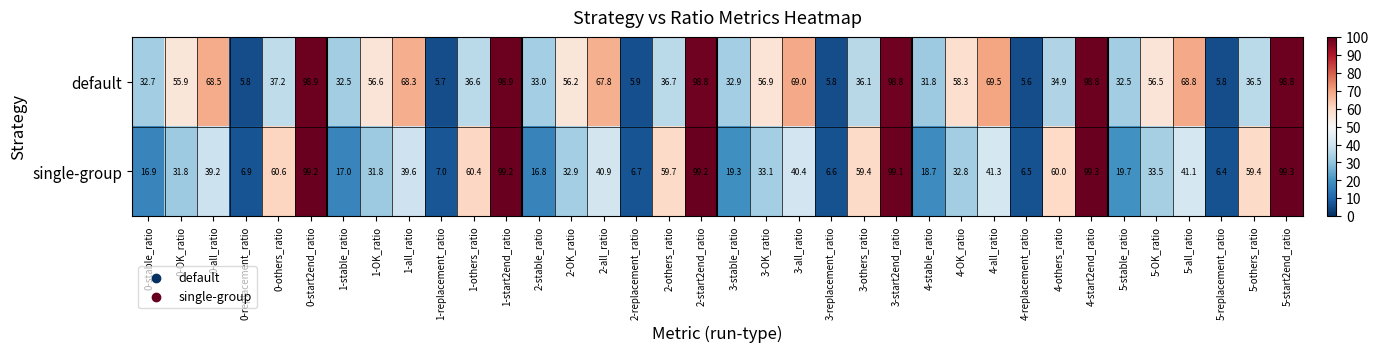

What is the difference between the maximum and minimum values in the default series?

93.3